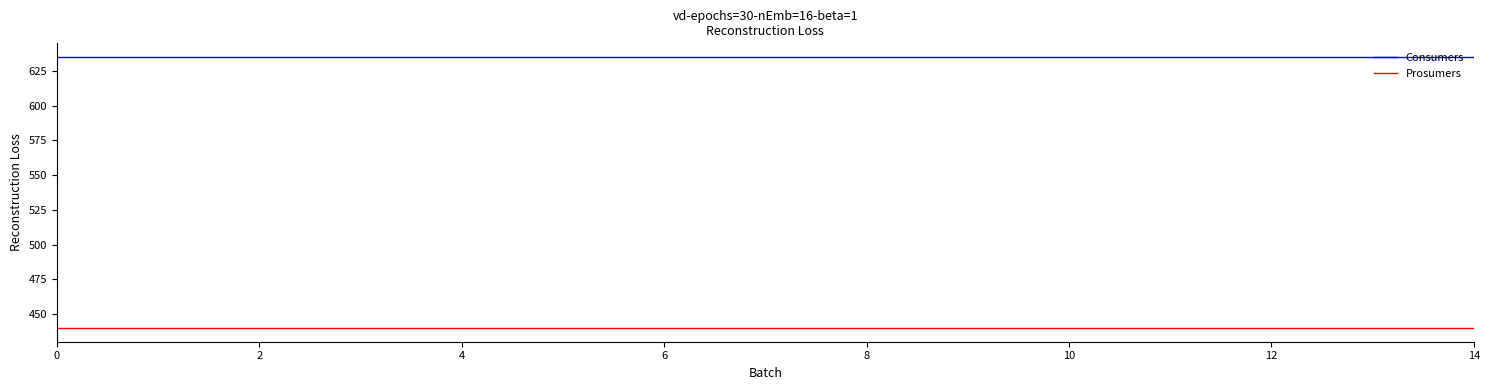

What is the greatest value displayed?

635